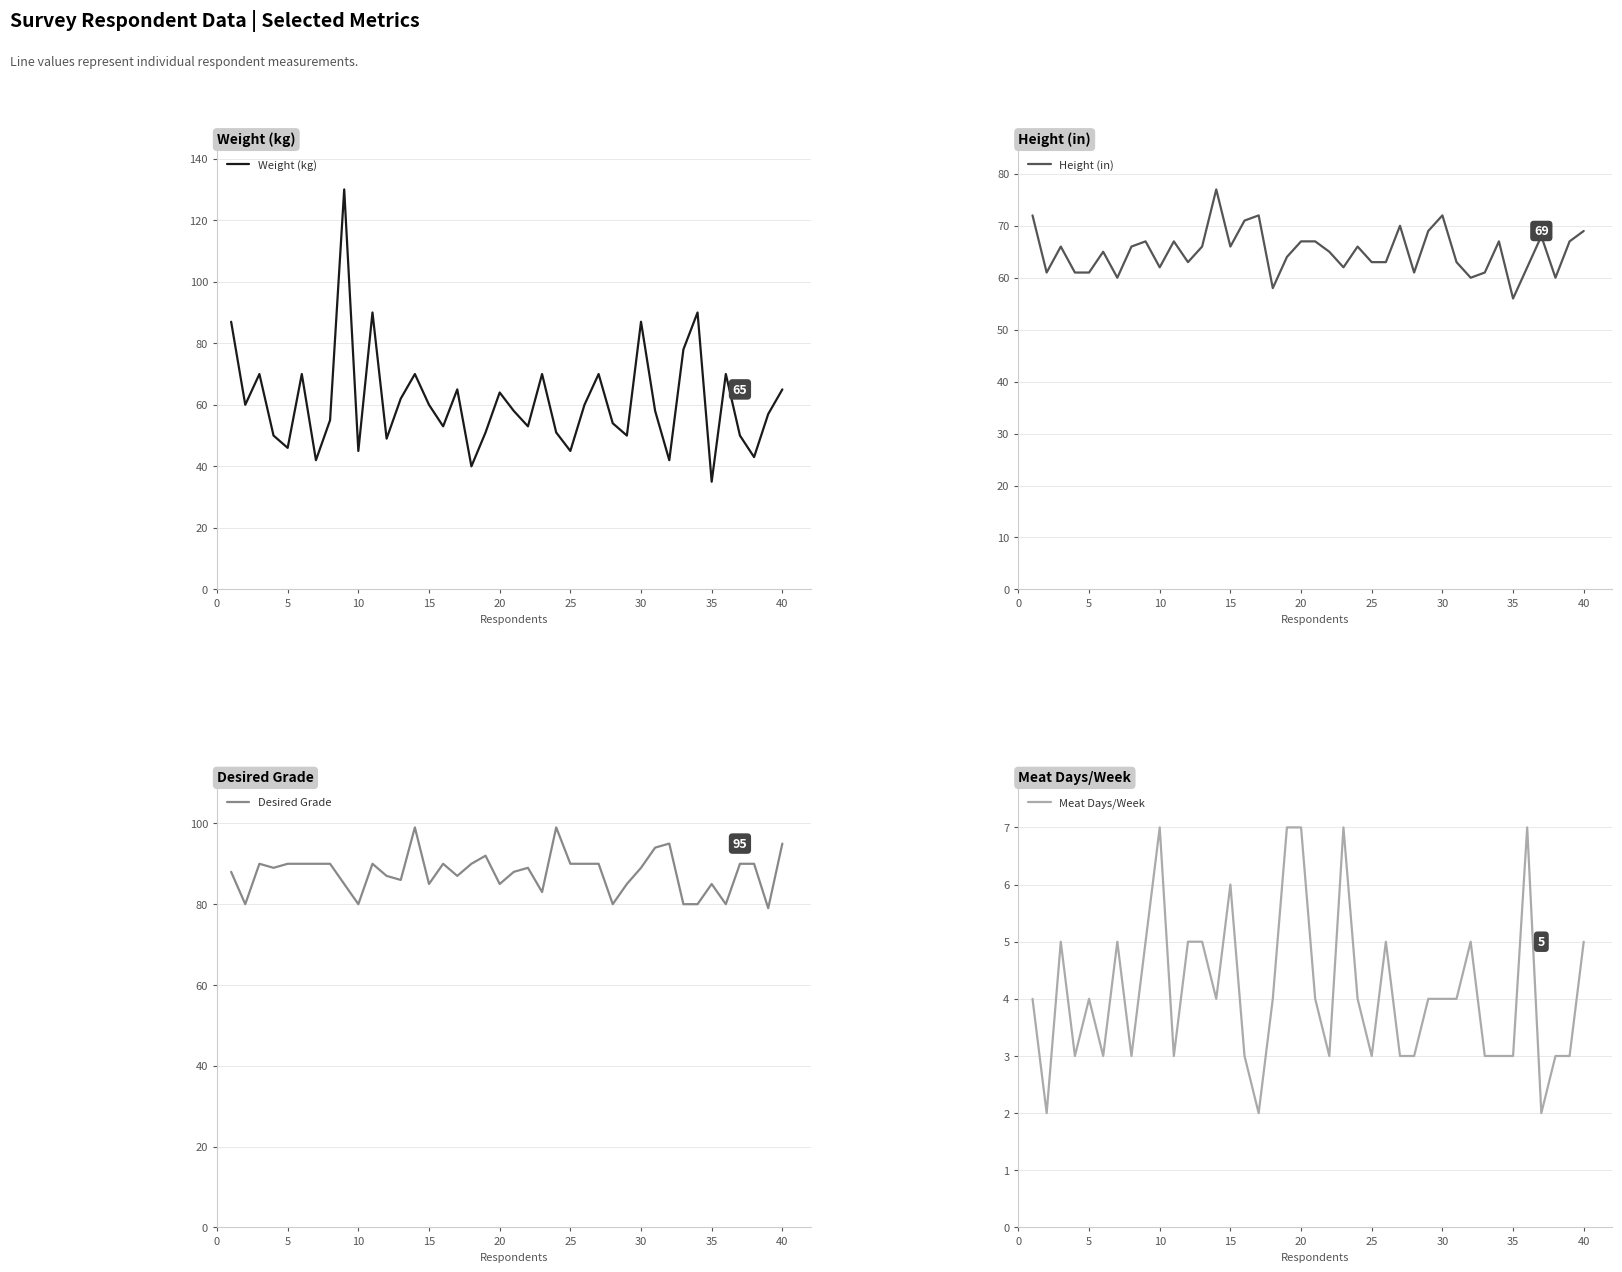

In Weight (kg), how many points are lower than both neighbors (excluding endpoints)?

13